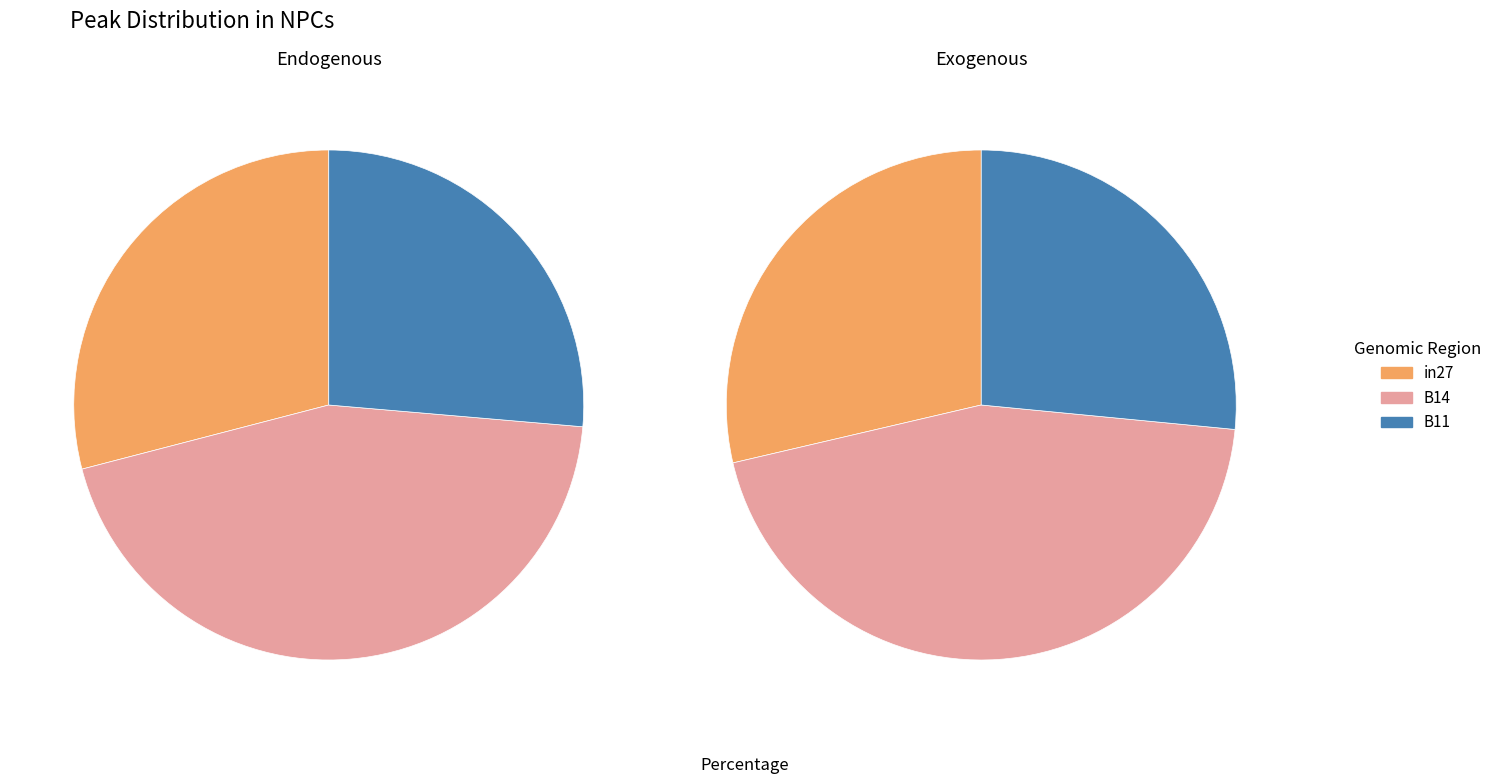

To the nearest percent, what is the difference between the B14 and in27 slice percentages?

16%